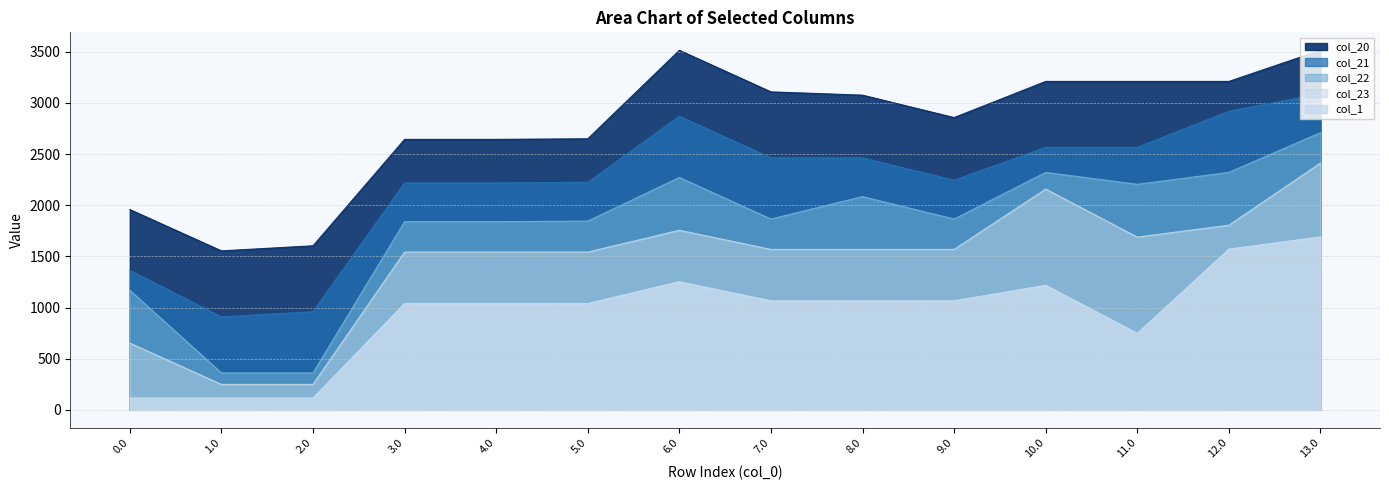

The value of col_1 at 5.0 is 1039.8. True or false?

True